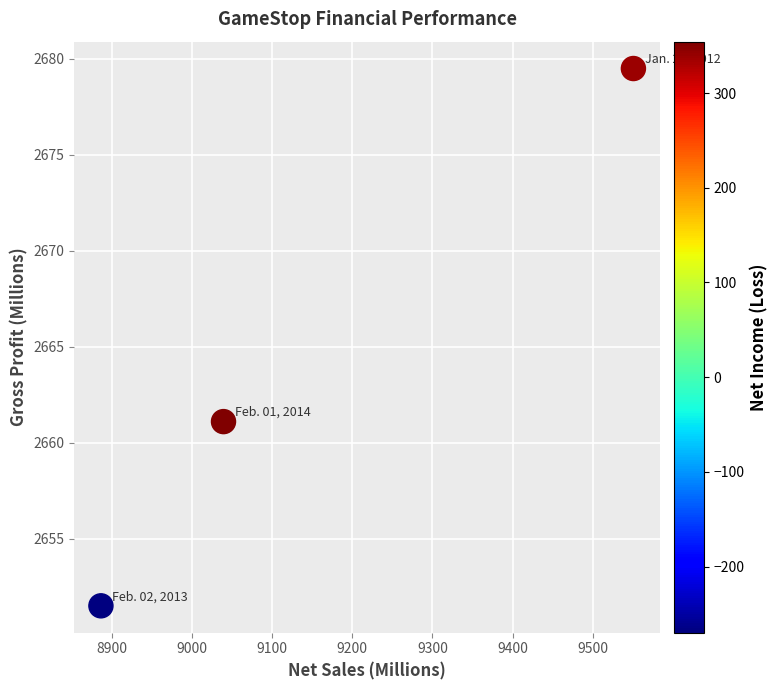

What Y value in the scatter plot is closest to 2665?

2661.1